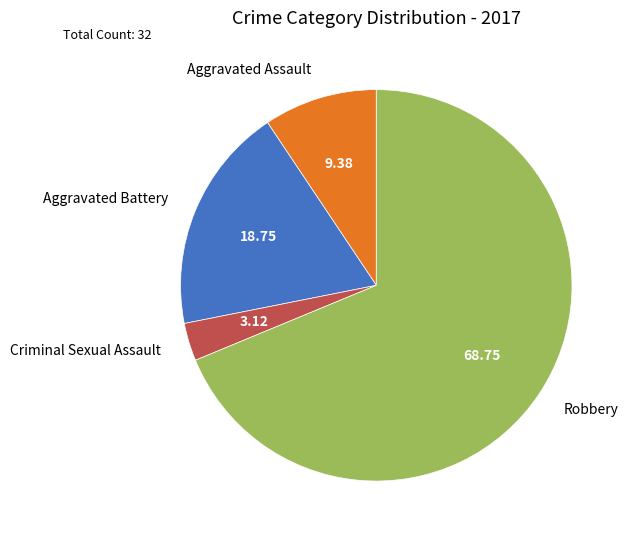

Which category has the smallest portion of the pie?

Criminal Sexual Assault